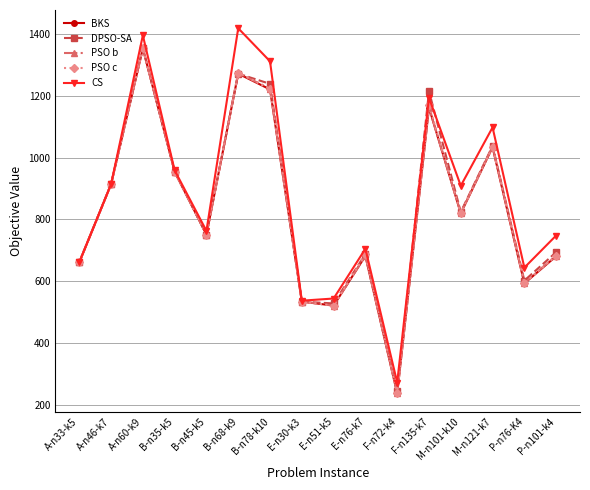

What is the difference between the maximum and minimum values in the CS series?

1147